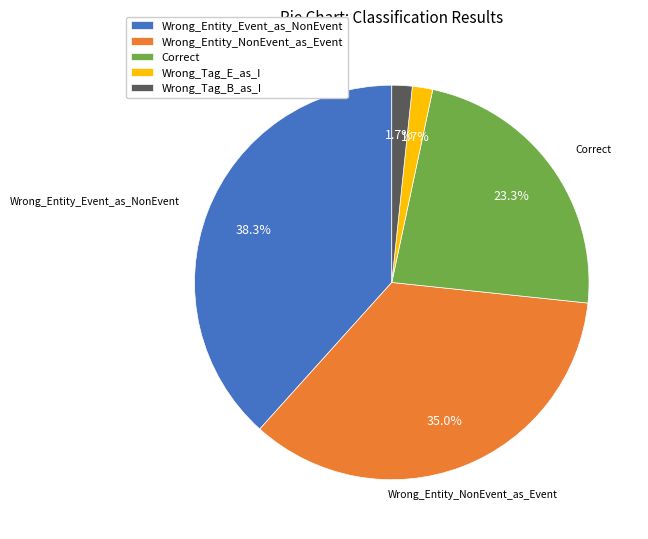

What percentage is NOT represented by Wrong_Tag_B_as_I?

98.3%